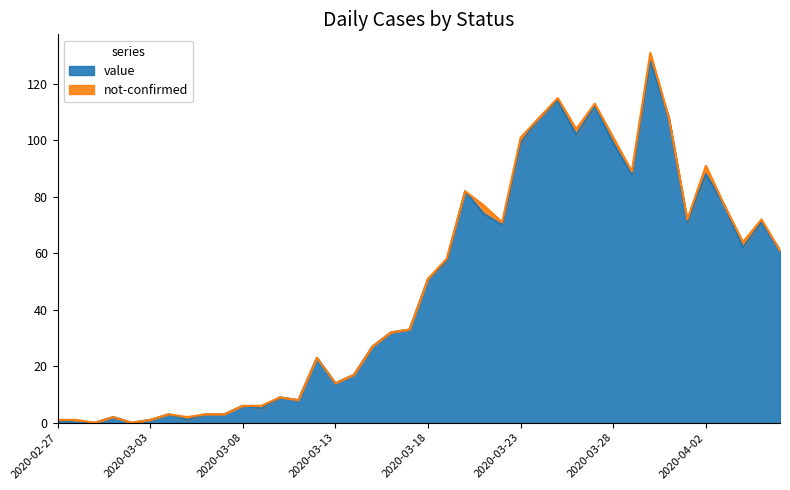

What is the sum of all values?

1910